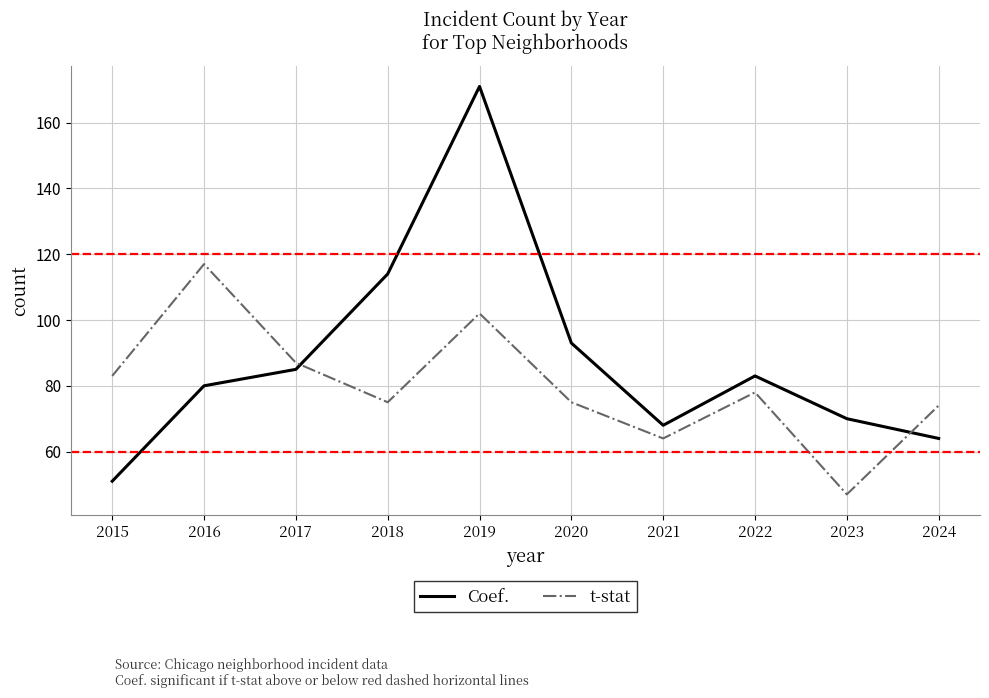

Reading left to right, extract all data points from this chart.

Coef.: 2015=51	2016=80	2017=85	2018=114	2019=171	2020=93	2021=68	2022=83	2023=70	2024=64
t-stat: 2015=83	2016=117	2017=87	2018=75	2019=102	2020=75	2021=64	2022=78	2023=47	2024=74